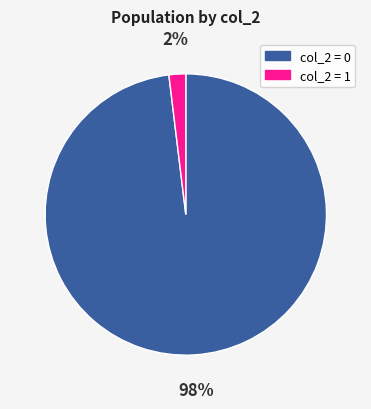

To the nearest percent, what is the average slice percentage?

50%